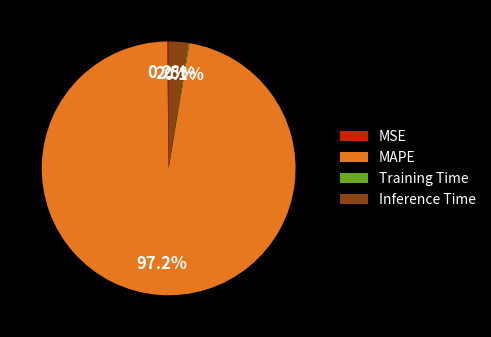

Is there a majority slice in this chart?

Yes